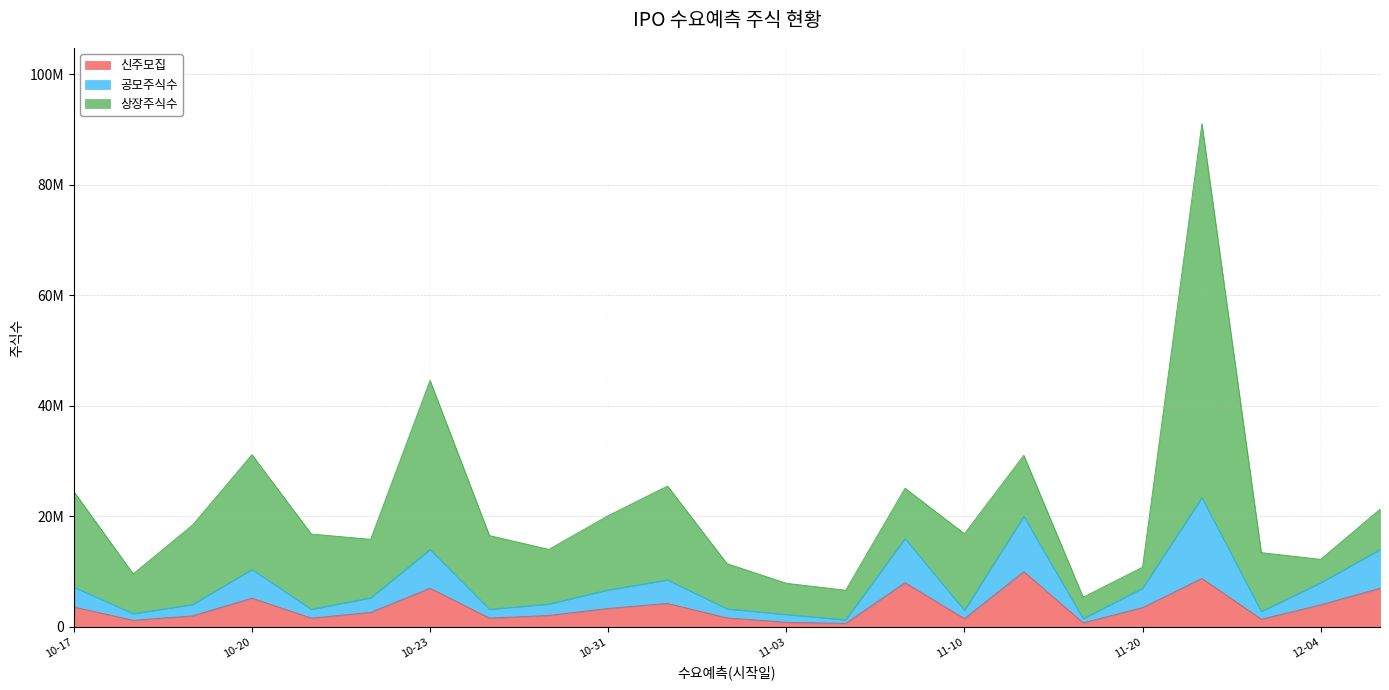

What is the maximum value for 신주모집?

10000000